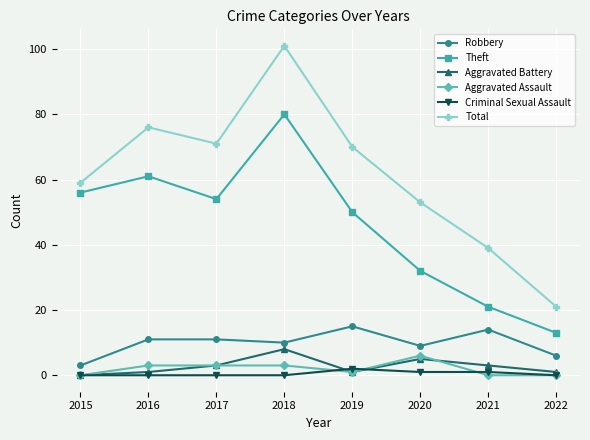

Count the number of categories in the chart.

8